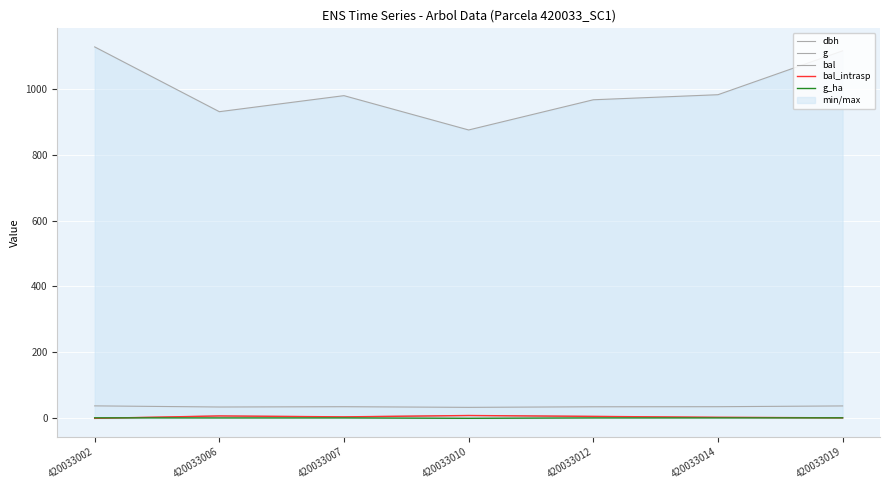

Which category has the lowest value across all series?

420033002